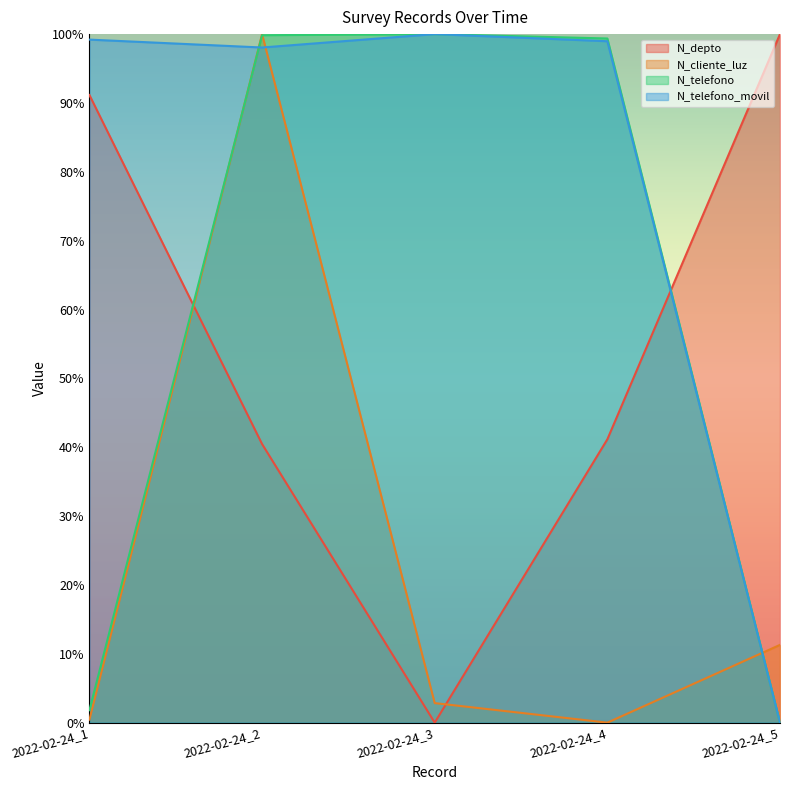

How many times do N_depto and N_cliente_luz cross each other?

2